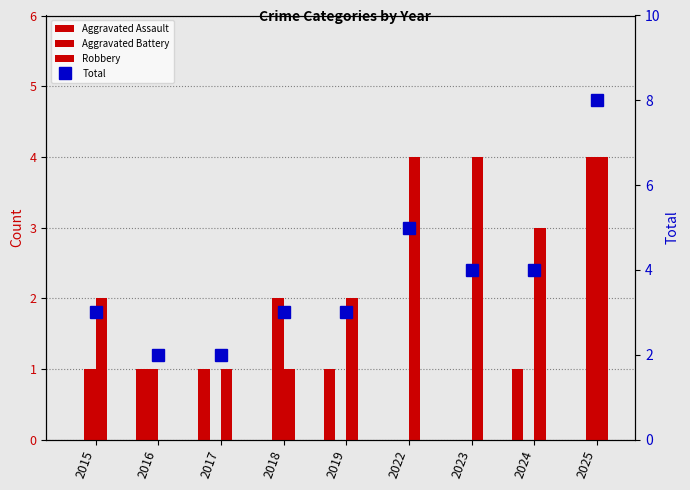

Which category has the lowest value in the Total series?

2016